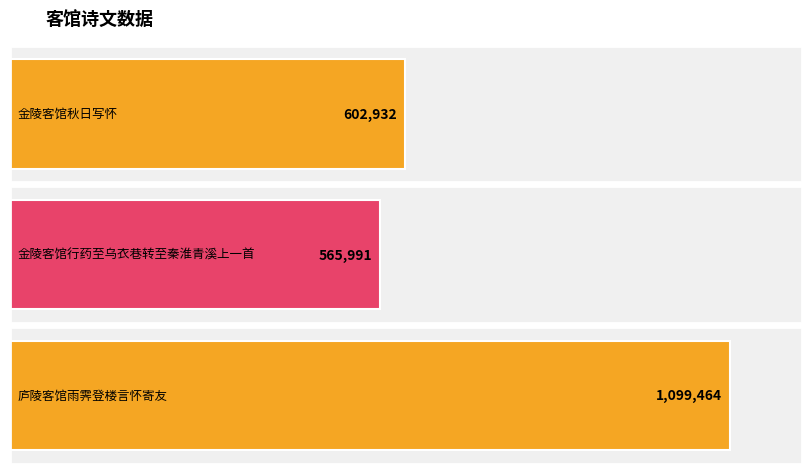

Count the number of data series in this chart.

1